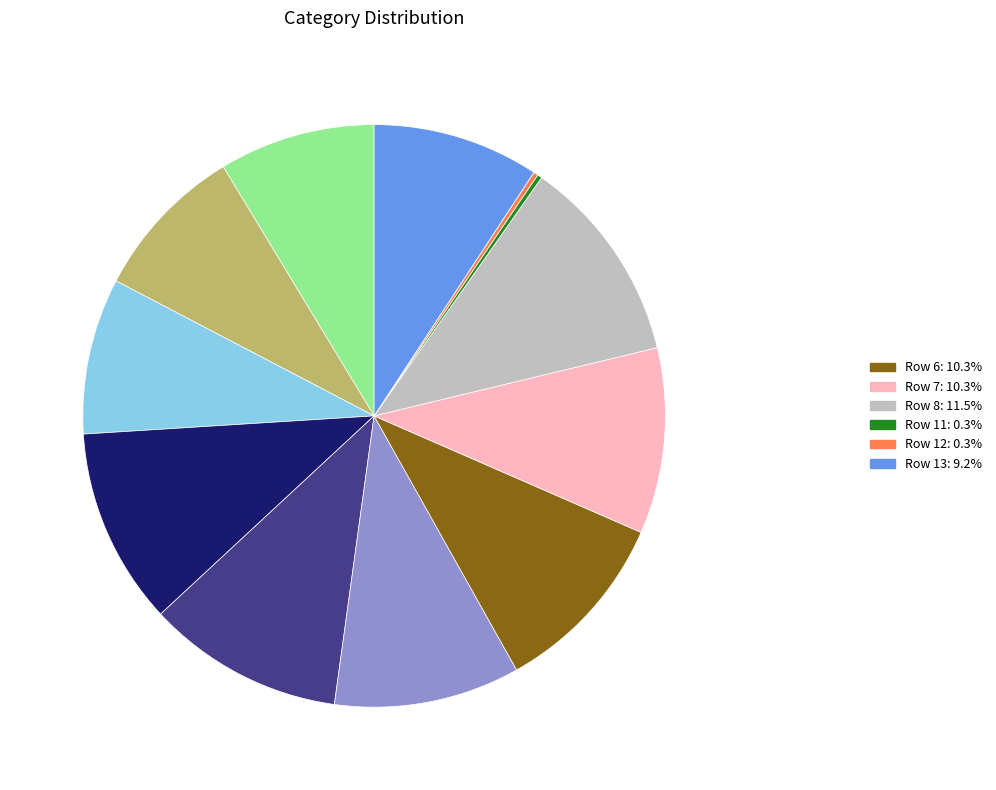

Does any single category account for the majority?

No